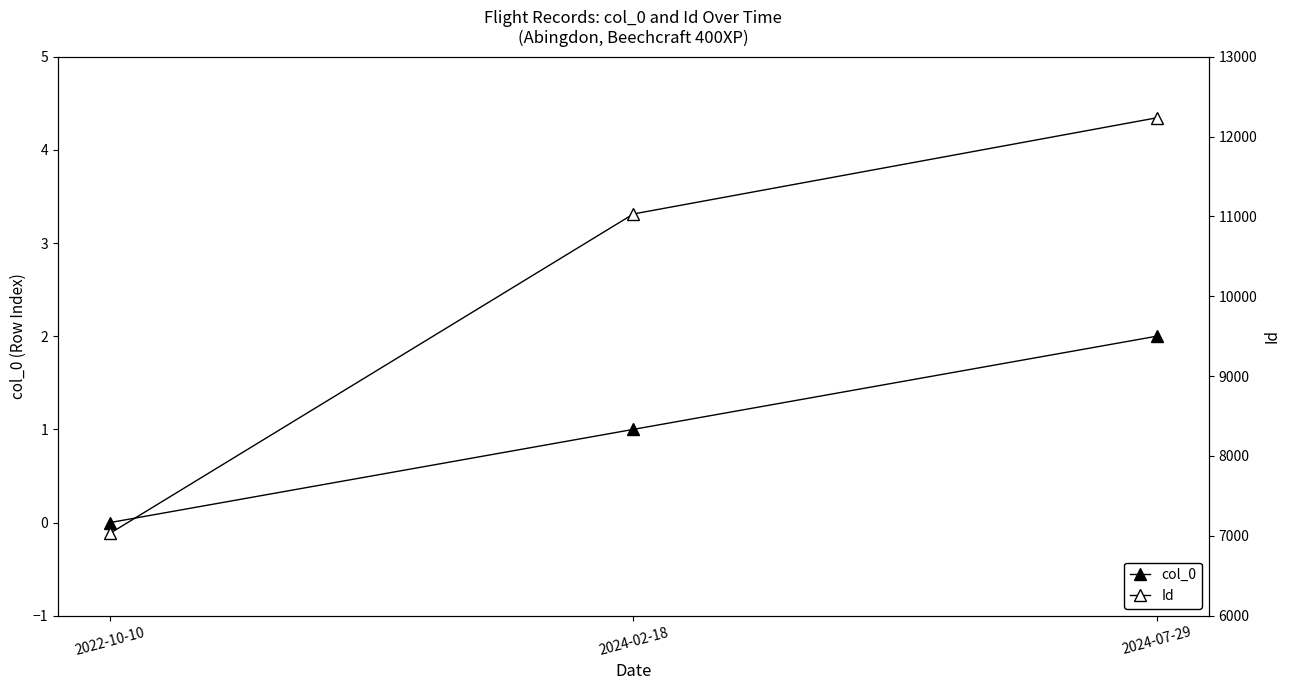

What is the label of the 3rd point from the right?

2022-10-10